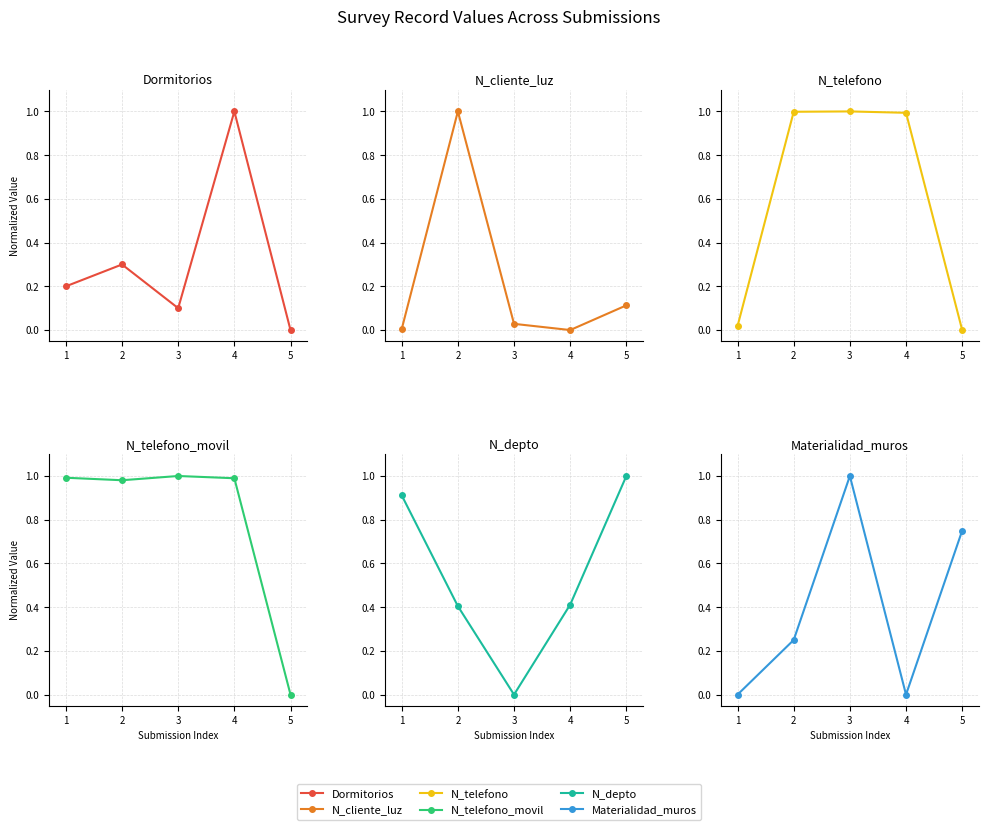

What is the total value across all series at 2?

3.9